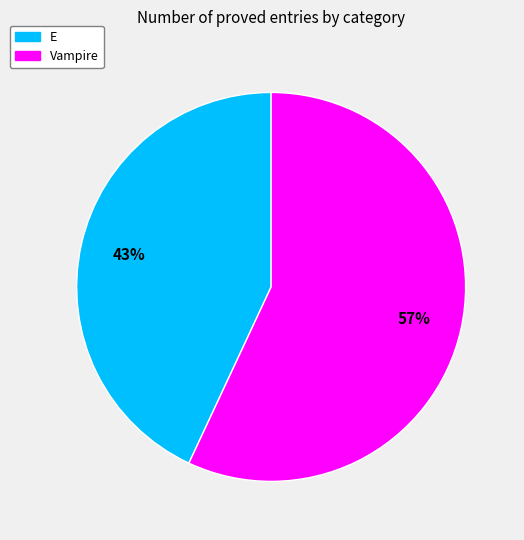

The Vampire slice represents 52% of the pie. True or false?

False